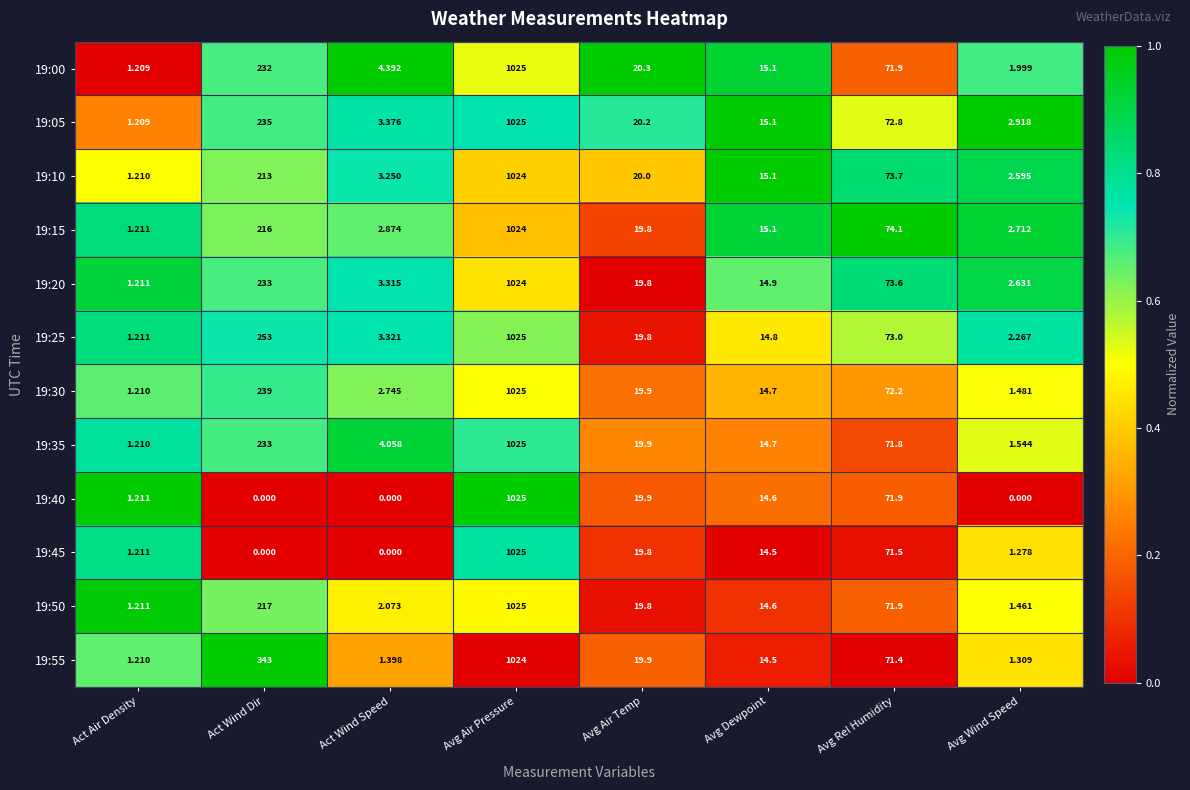

How many distinct data groups are displayed?

12